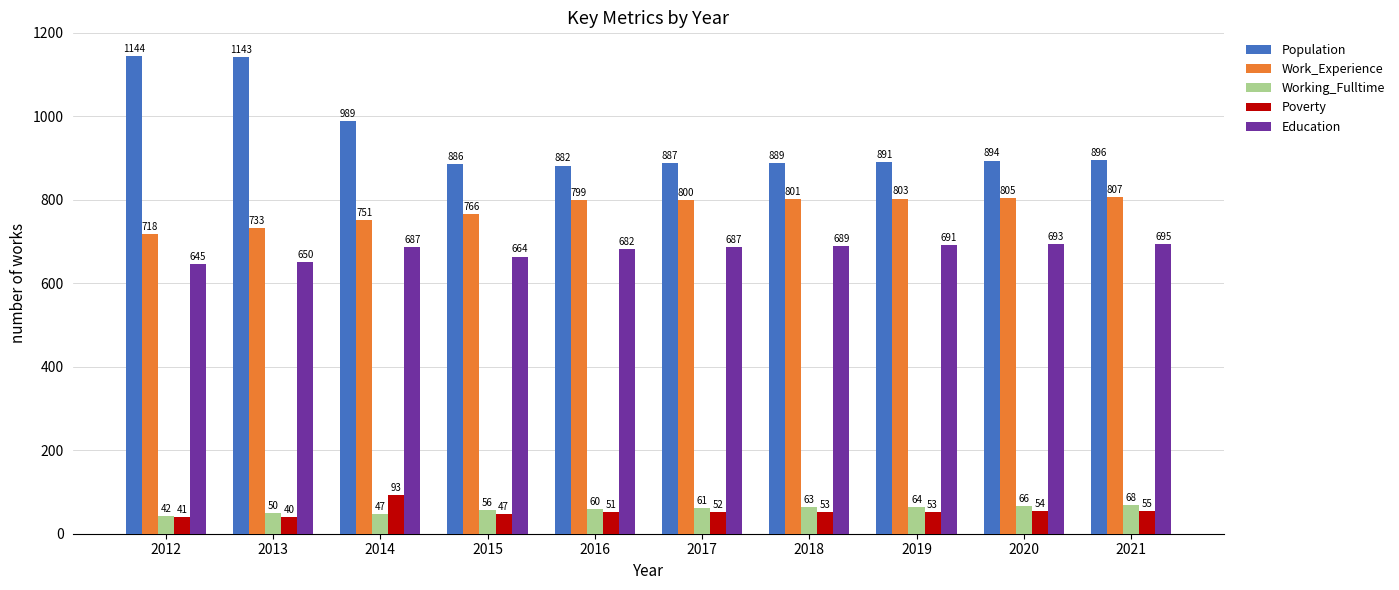

Reading left to right, what are all the values shown in this chart?

Population: 1144	1143	989	886	882	887	889	891	894	896
Work_Experience: 718	733	751	766	799	800	801	803	805	807
Working_Fulltime: 42	50	47	56	60	61	63	64	66	68
Poverty: 41	40	93	47	51	52	53	53	54	55
Education: 645	650	687	664	682	687	689	691	693	695